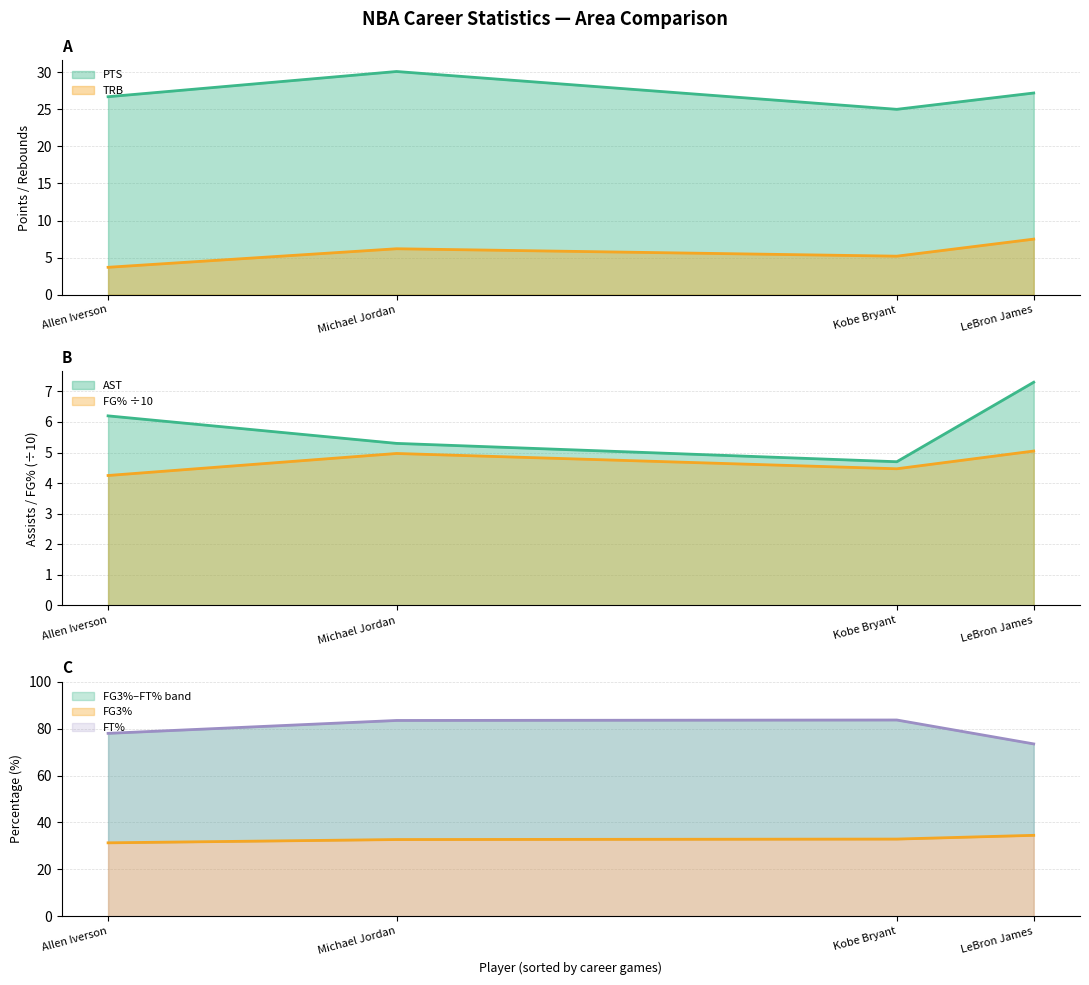

Count the AST values in the range 5 to 7.

2